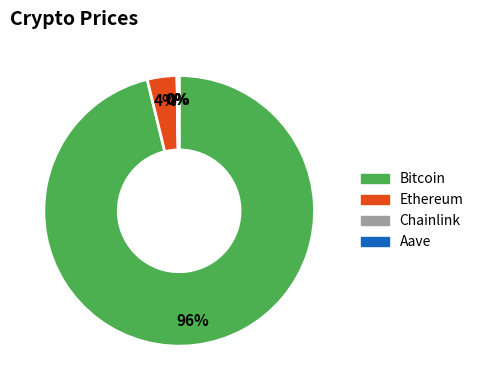

Is it true that Ethereum is 4% of the pie?

True